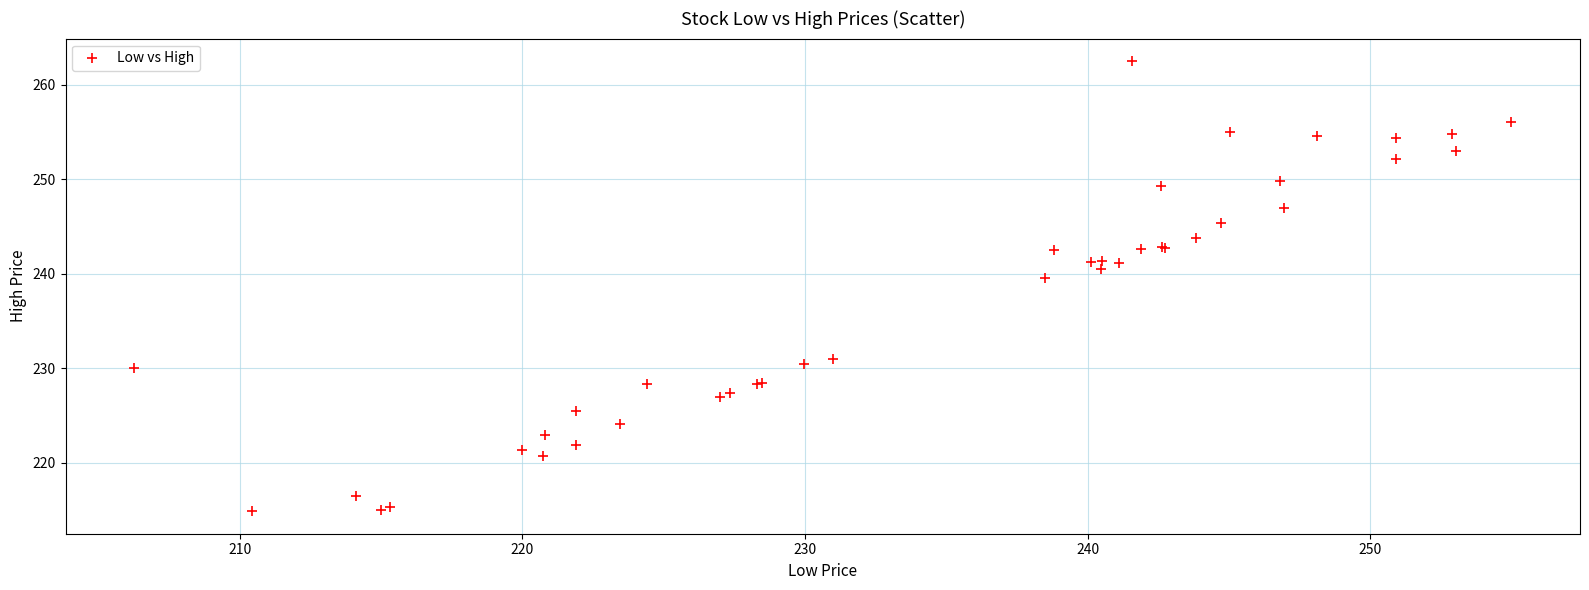

What Y value in the scatter plot is closest to 238?

239.5